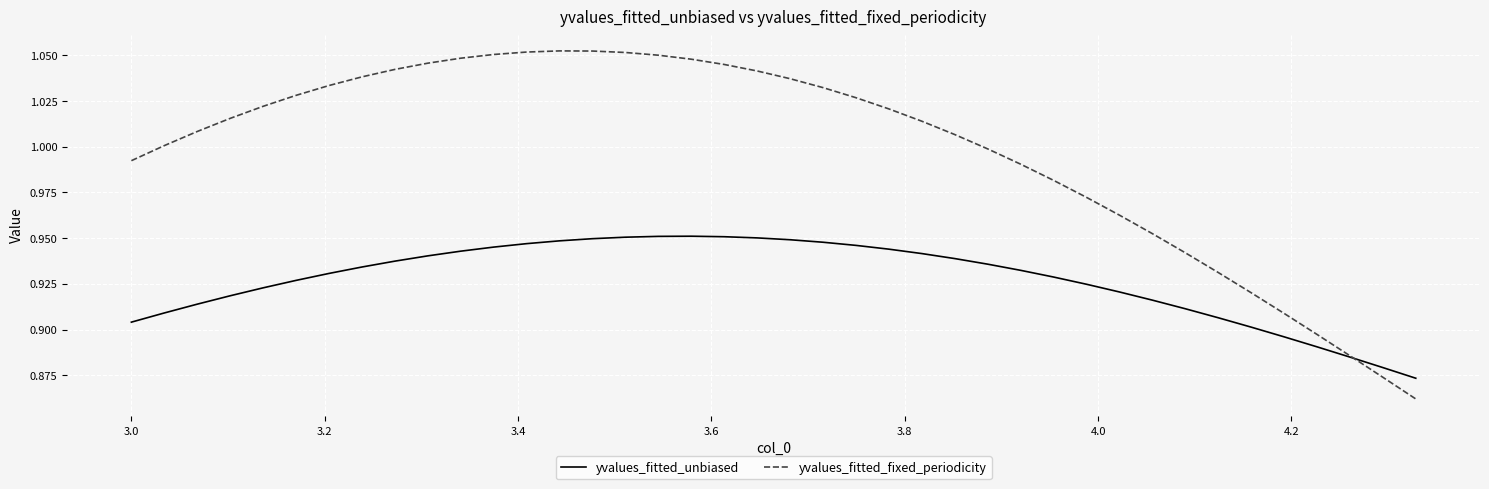

Which series has the largest total across all categories?

yvalues_fitted_fixed_periodicity